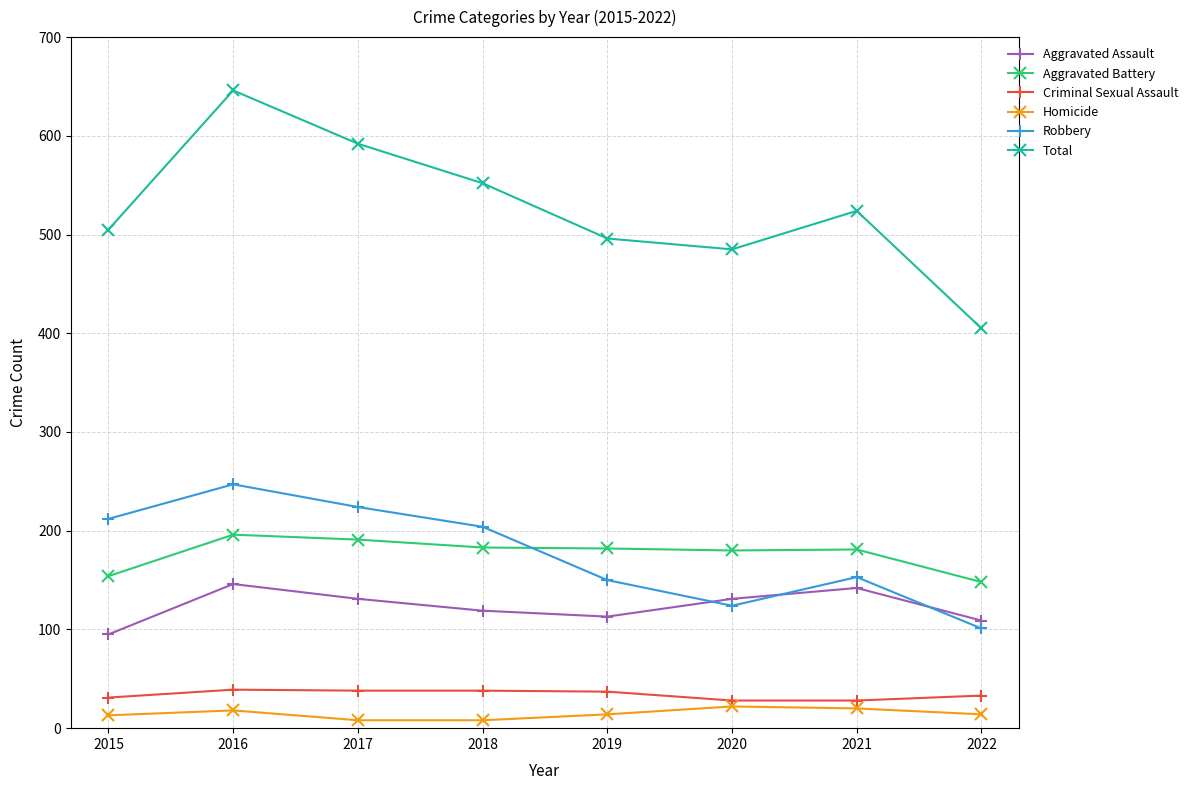

What is the greatest value displayed?

646